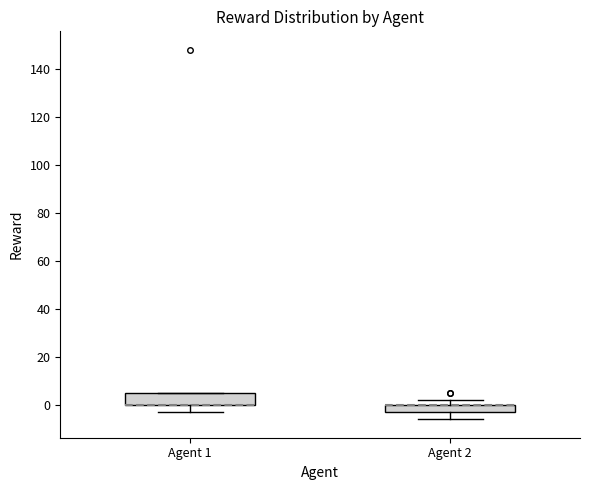

Where is the lower edge of the box for Agent 2 on the y-axis? The values are not printed on the chart, so give them approximately, as read against the axis.

-2